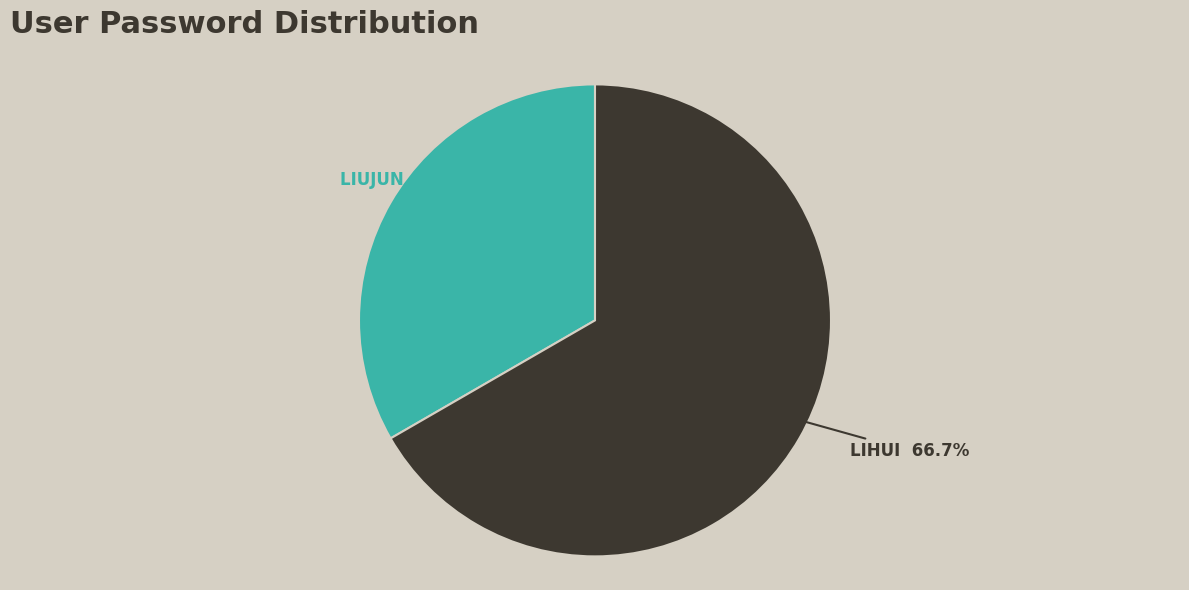

Is there any slice that represents more than half of the pie?

Yes